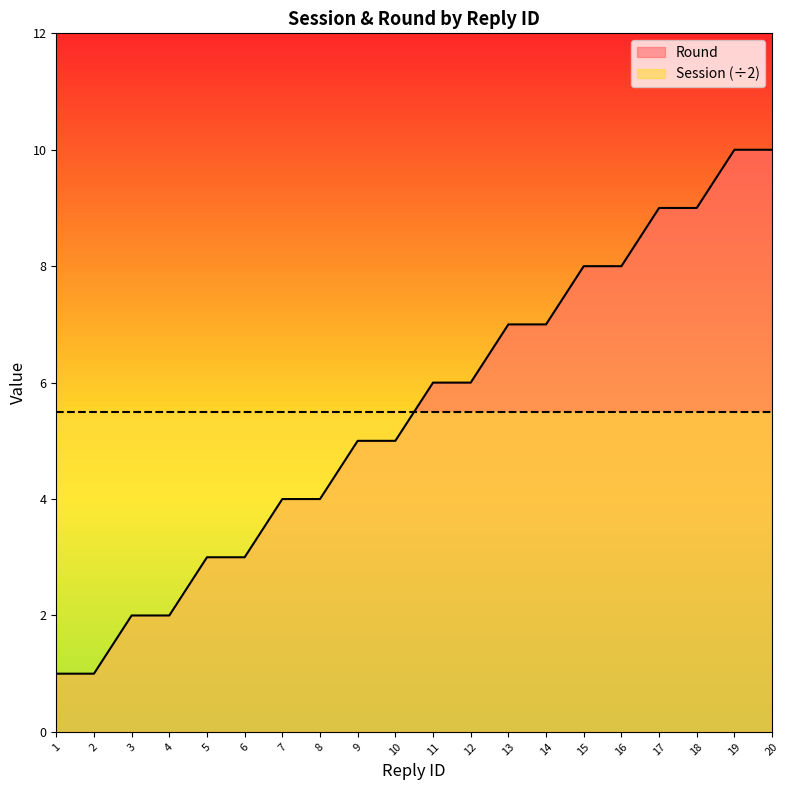

At which label does the data first exceed 6?

13